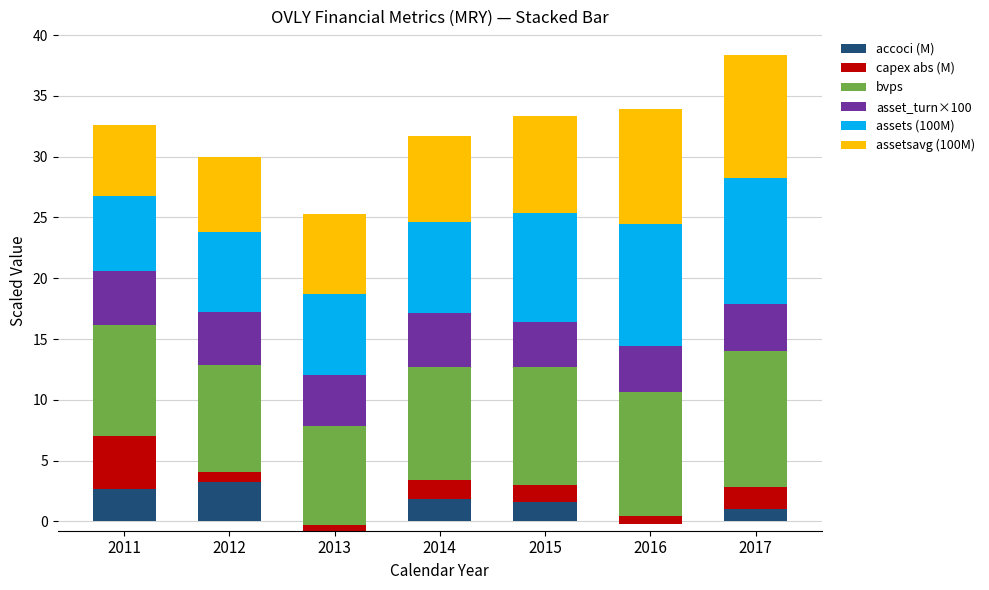

At which label does asset_turn×100 reach its minimum?

2015